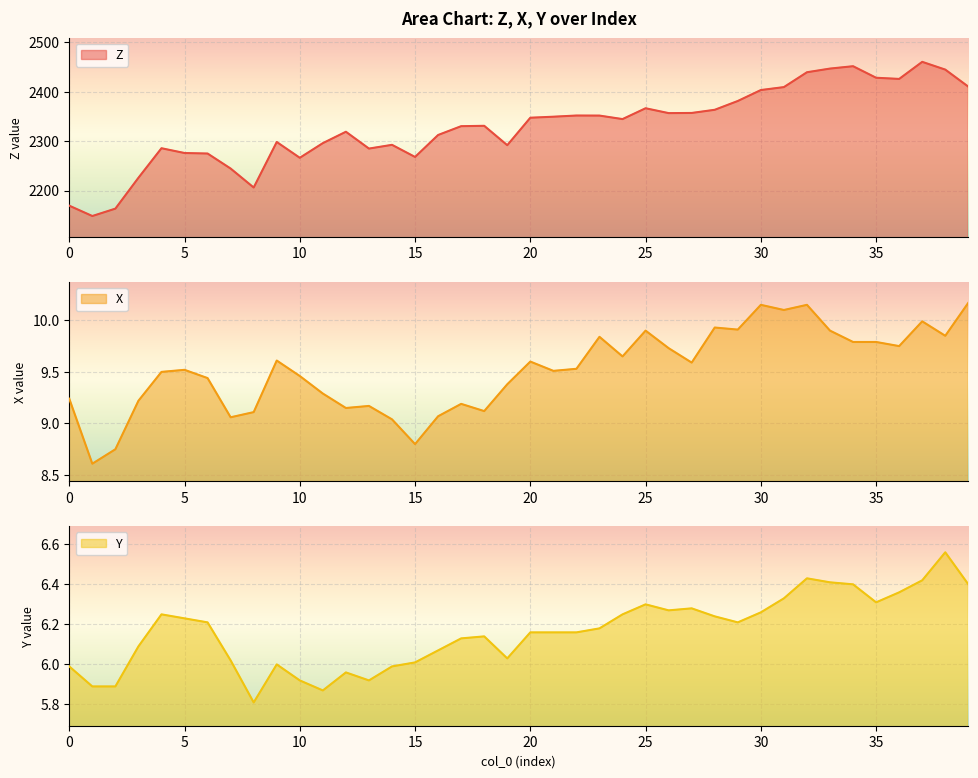

How many lines are shown in the chart?

3